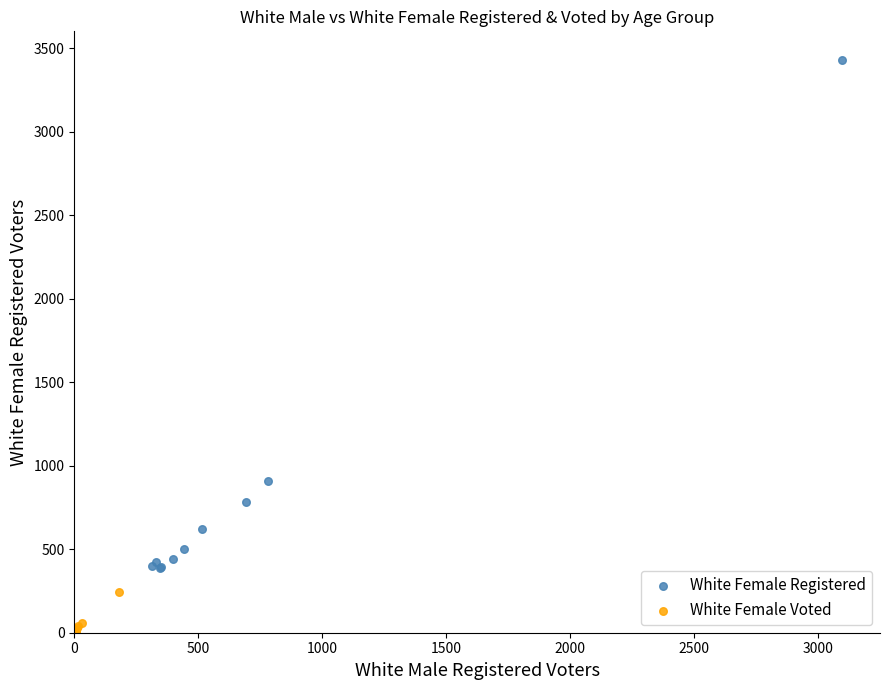

Which series reaches the maximum Y coordinate?

White Female Registered